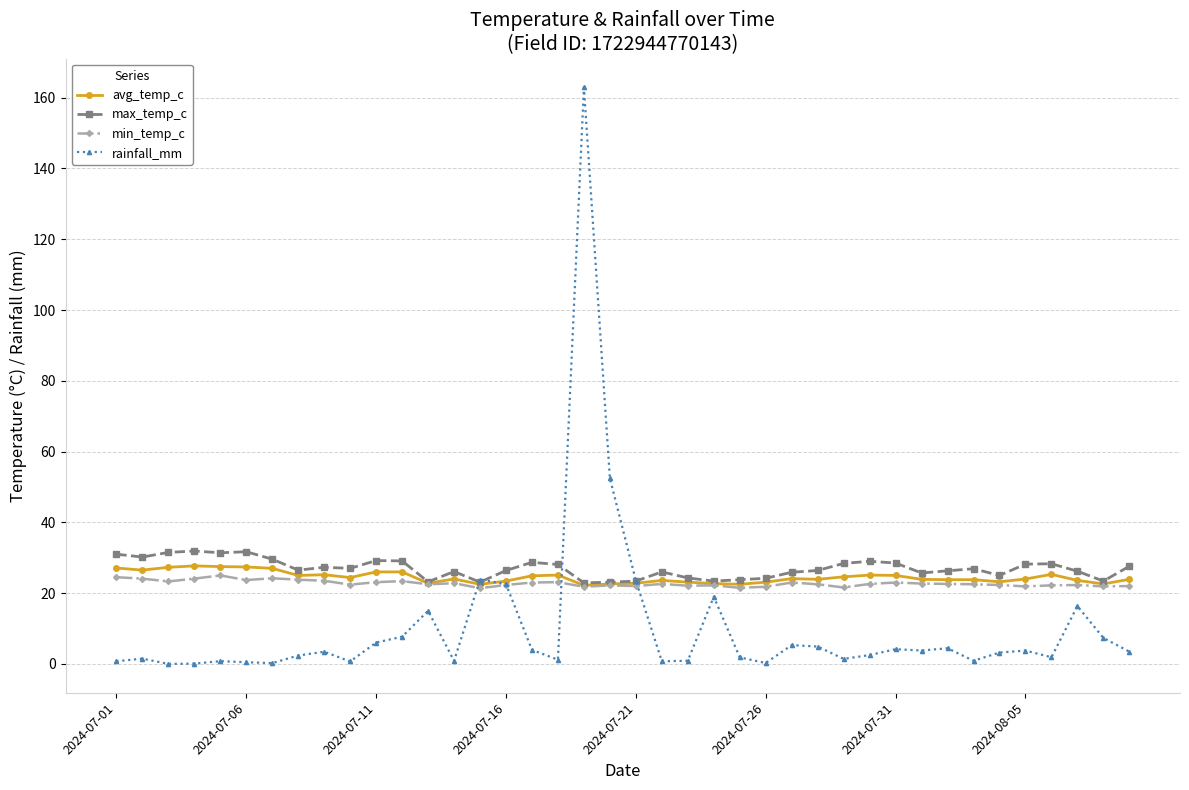

What is the value of the avg_temp_c point at the 18th from the left?

25.1